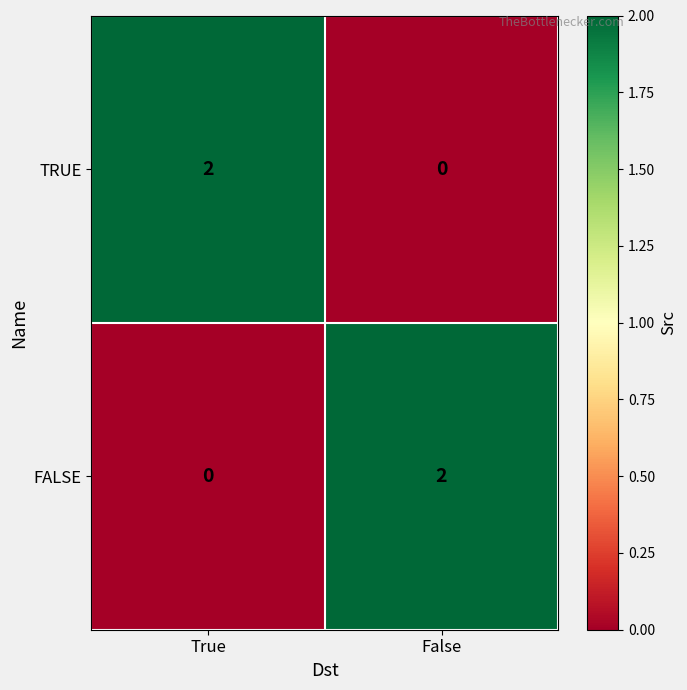

At which label is FALSE closest to 1?

True